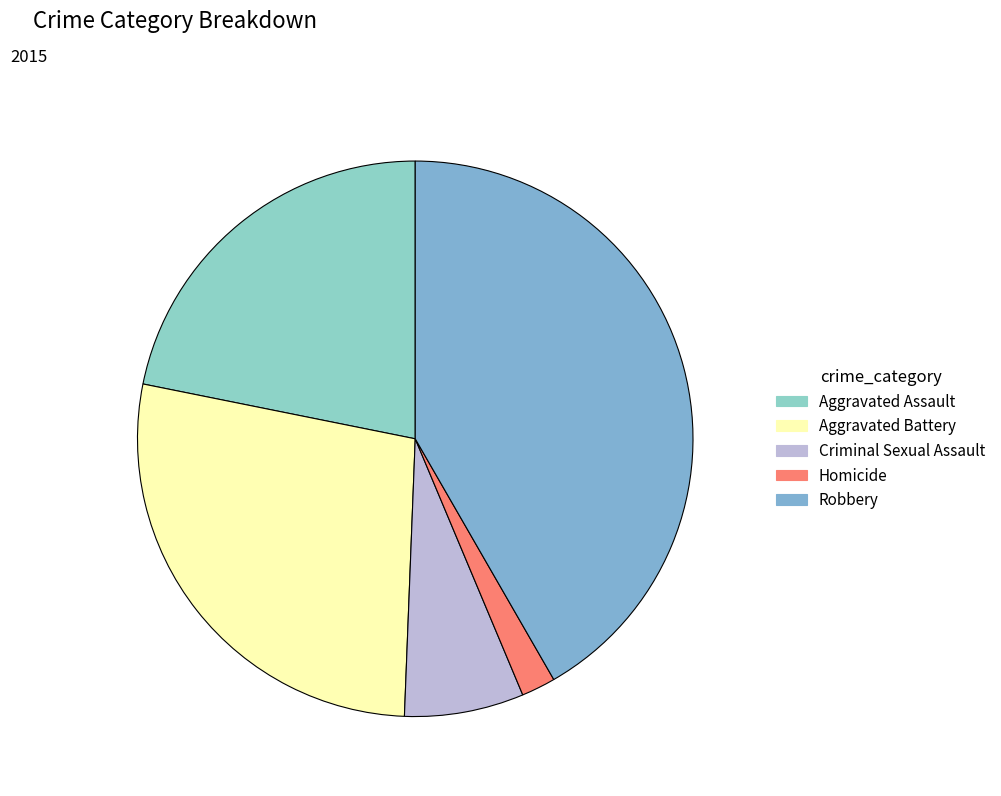

Is it true that Criminal Sexual Assault is 1% of the pie?

False